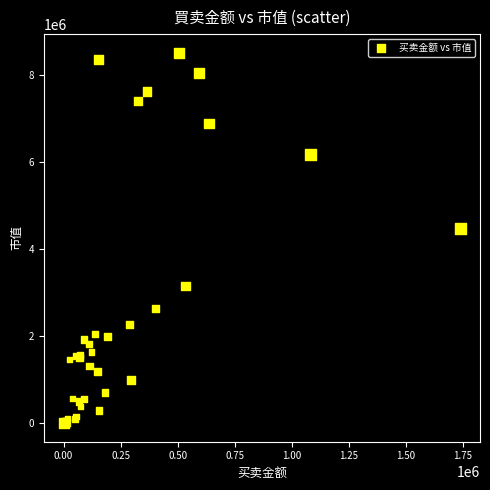

What Y value in the scatter plot is closest to 4259488?

4477586.3